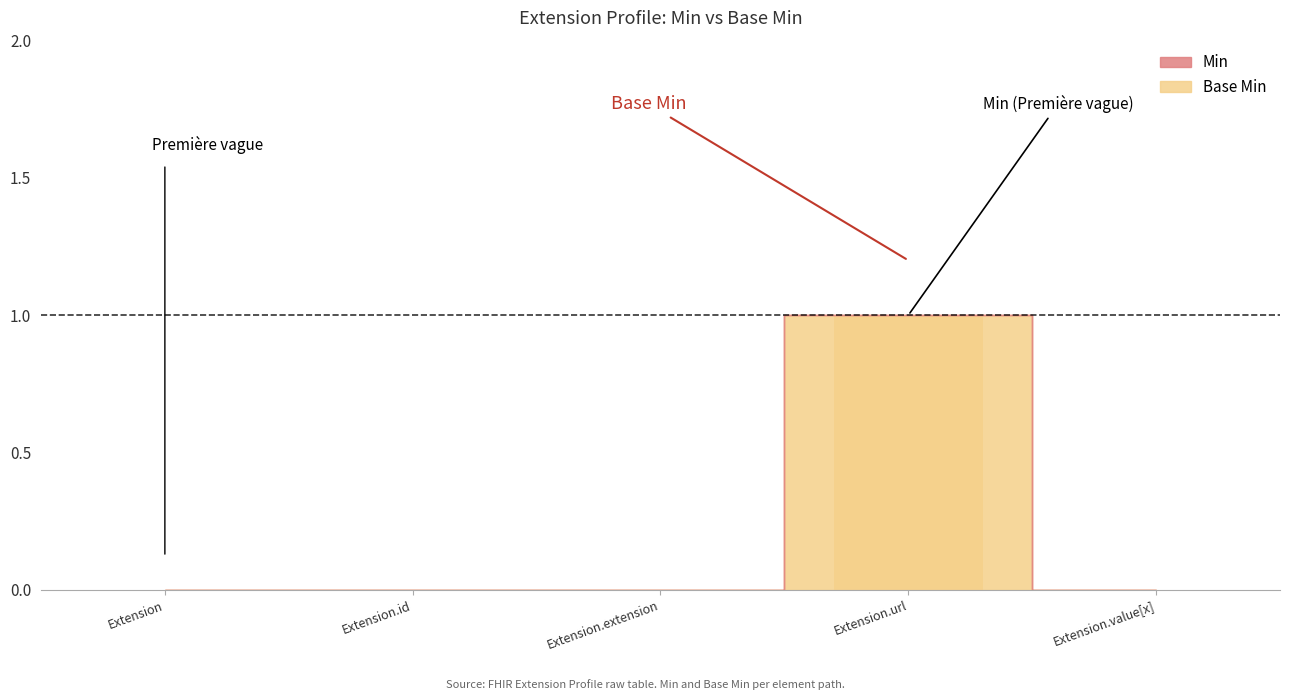

What is the sum of all values?

1